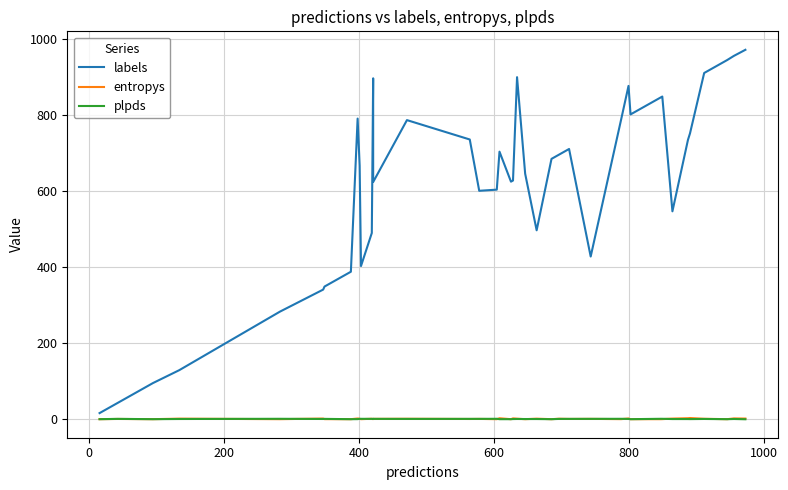

What is the highest value of the plpds series?

1.0